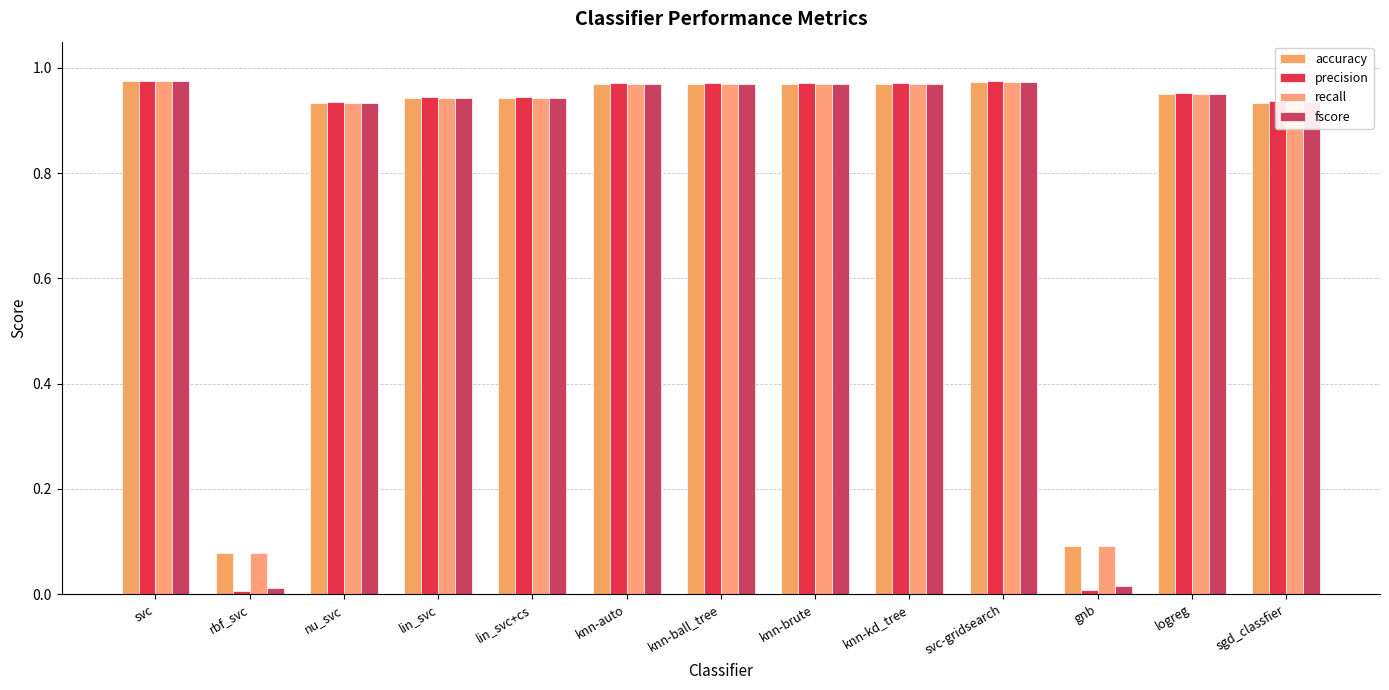

Are the bars horizontal?

No